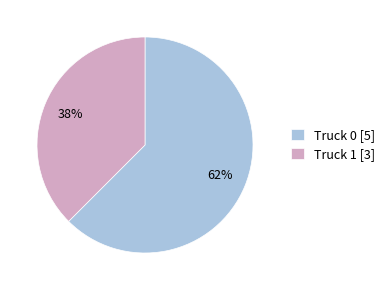

Rank the categories by value from highest to lowest.

Truck 0, Truck 1